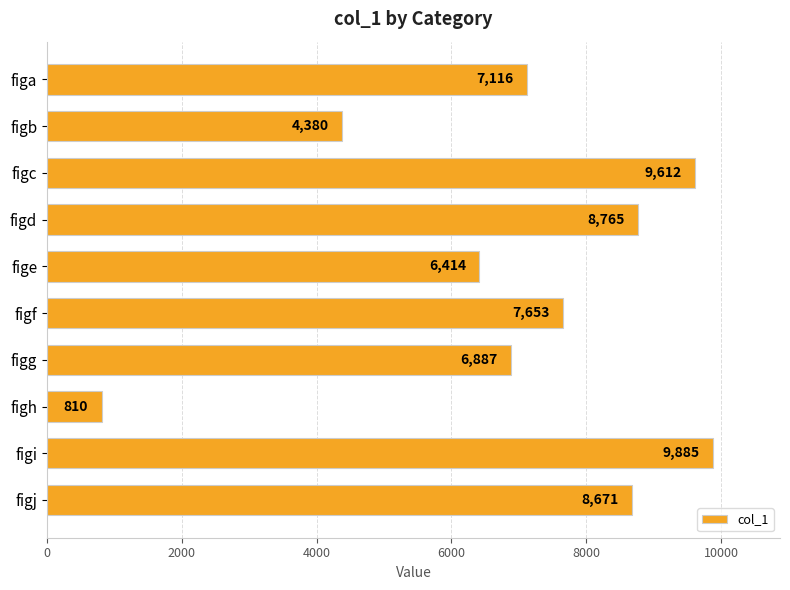

Reading top to bottom, extract all data points from this chart.

figa=7116	figb=4380	figc=9612	figd=8765	fige=6414	figf=7653	figg=6887	figh=810	figi=9885	figj=8671